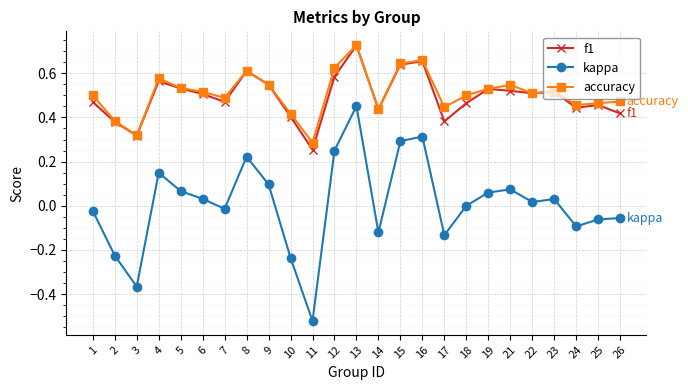

Which label corresponds to the largest value in the chart?

13